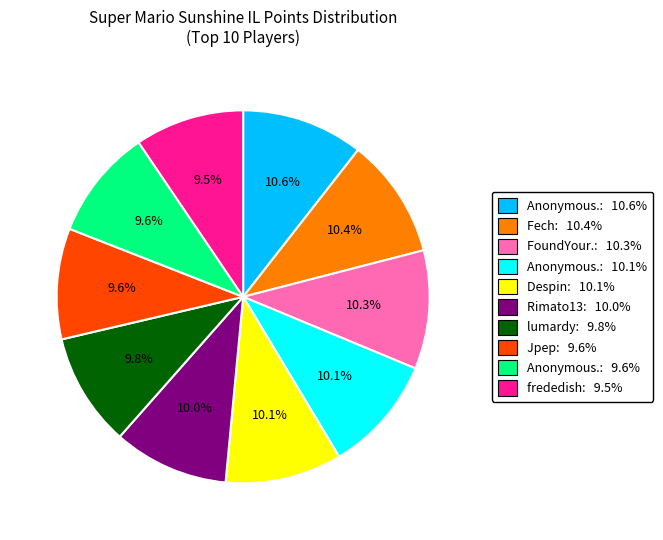

Is there a majority slice in this chart?

No